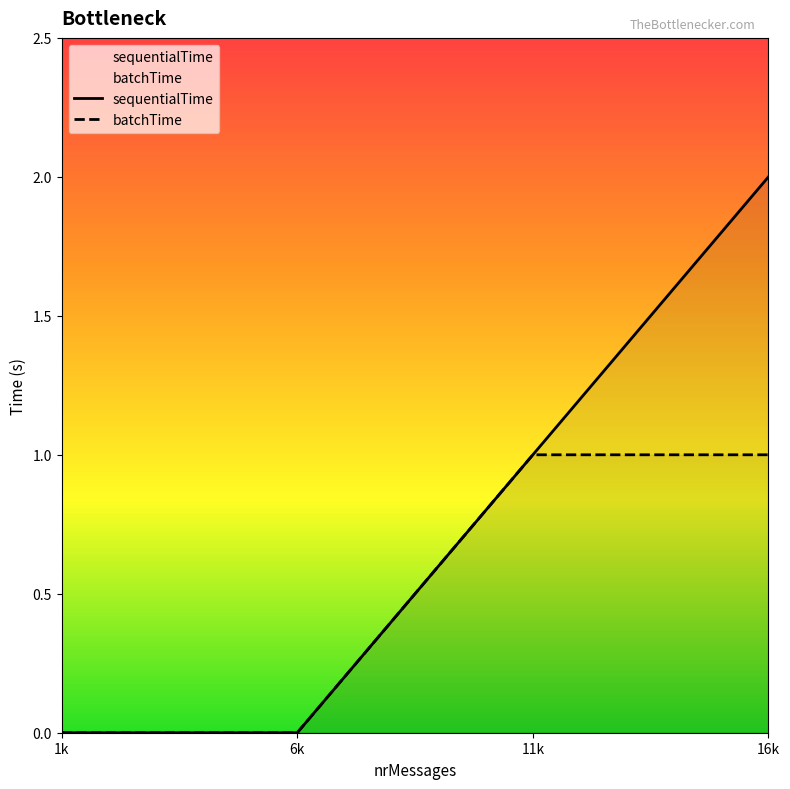

True or false: batchTime and sequentialTime cross at least once.

False